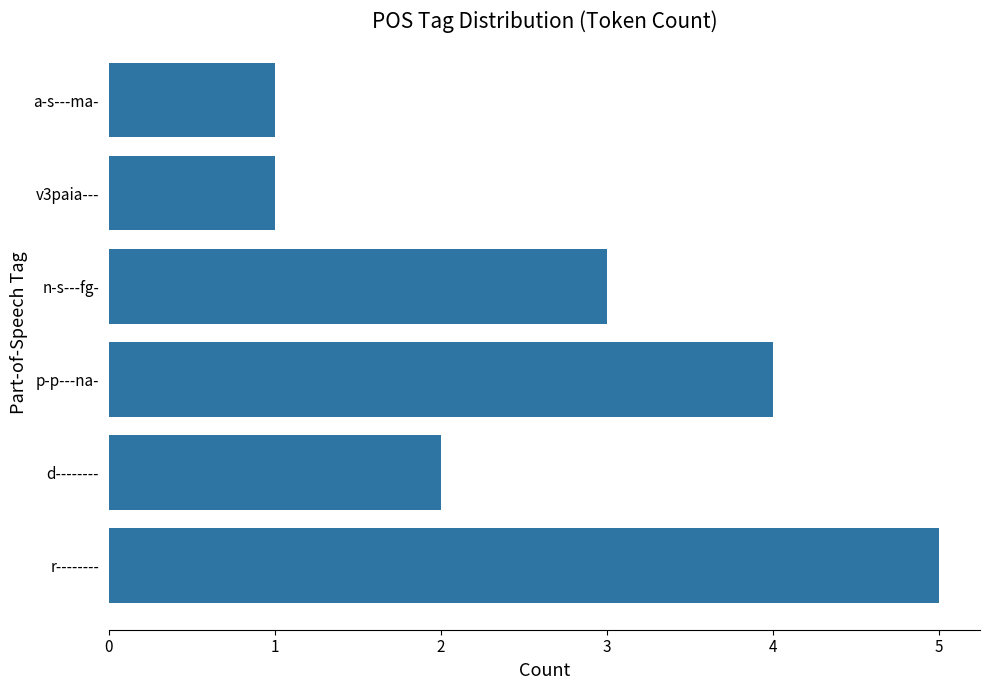

What is the average value?

3